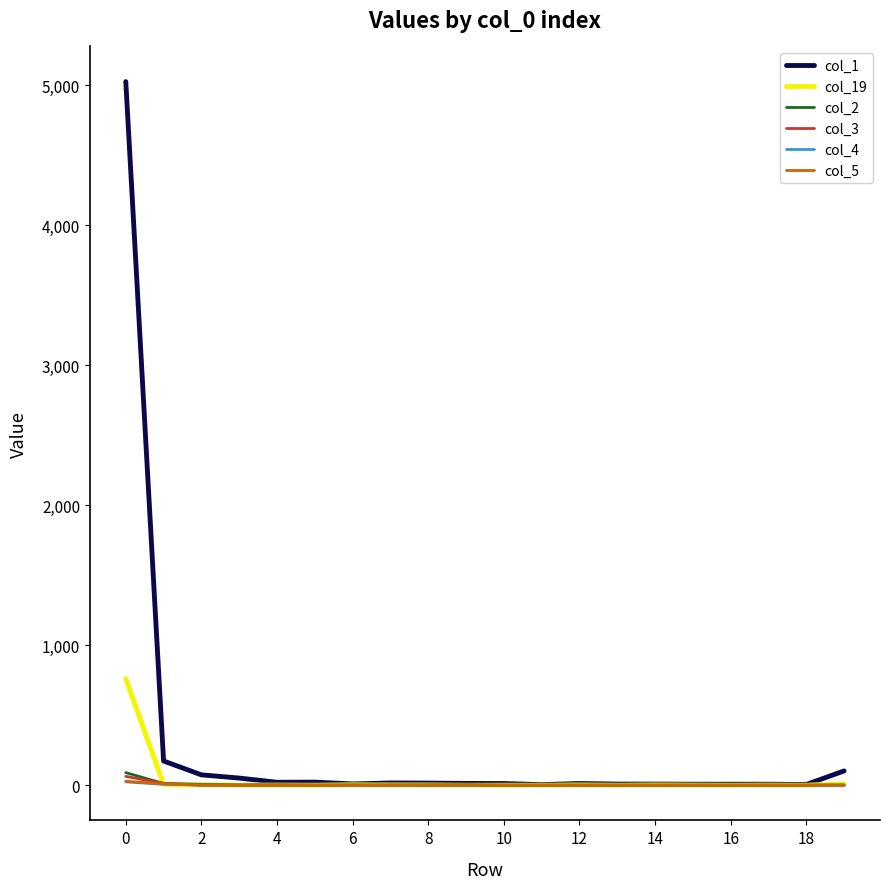

Which series has the widest spread of values?

col_1